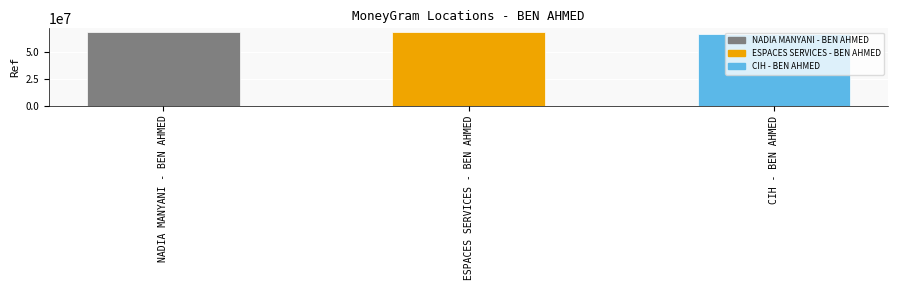

Which category has the lowest value across all series?

CIH - BEN AHMED